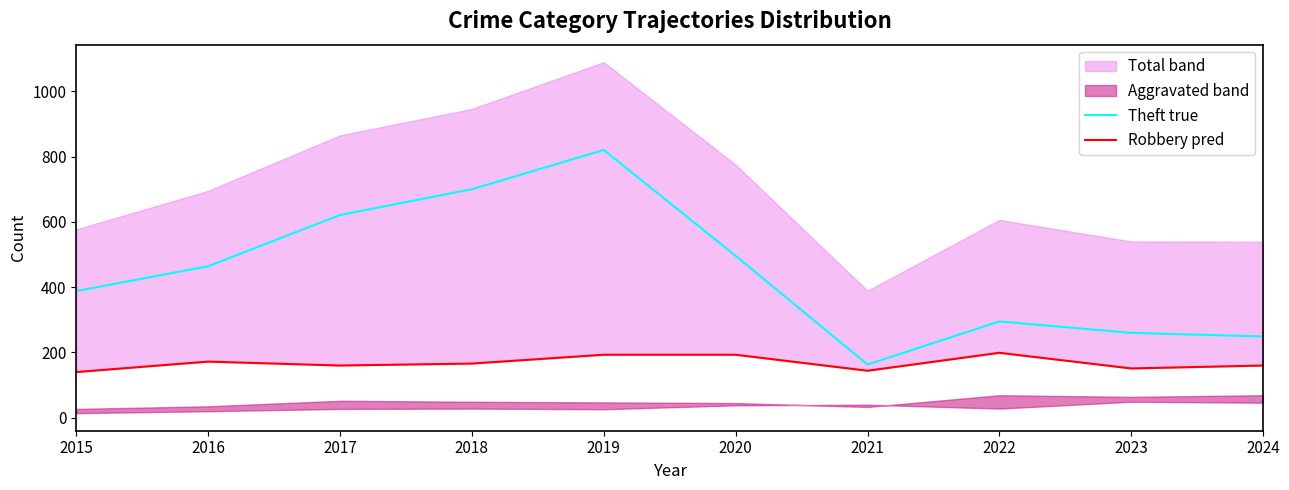

What is the sum of all Robbery pred values?

1678